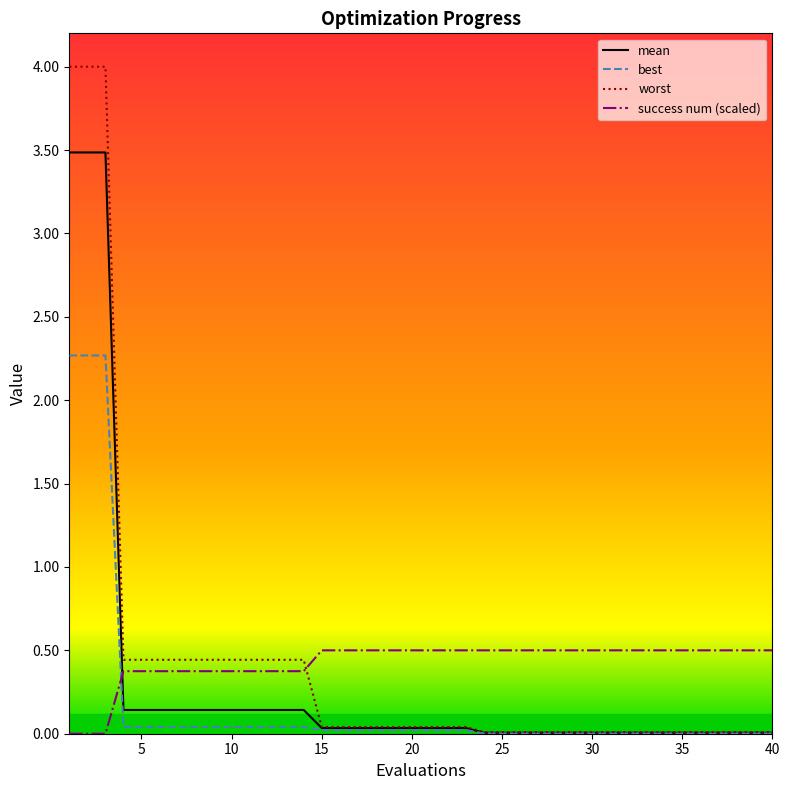

After their last crossing, which series has the higher values: mean or success num (scaled)?

success num (scaled)